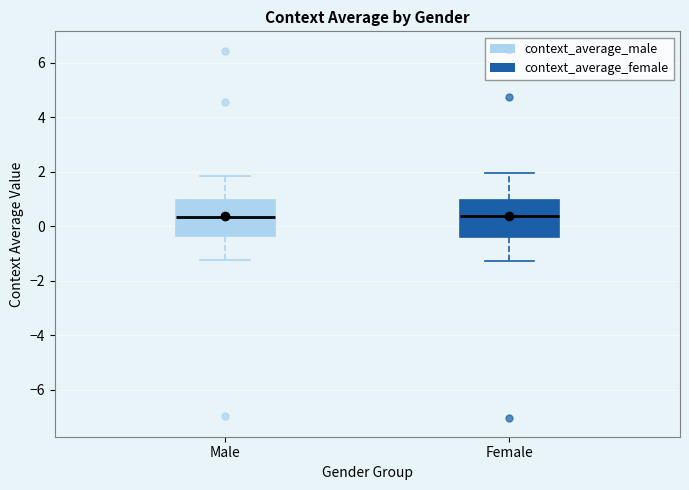

Reading left to right, read every box against the y-axis: the position of its median line, the range the box covers, and the ends of its whiskers. The values are not printed on the chart, so give them approximately, as read against the axis.

Male: median 0.4, box -0.4 to 1.0, whiskers -1.2 to 1.8
Female: median 0.4, box -0.4 to 1.0, whiskers -1.2 to 2.0